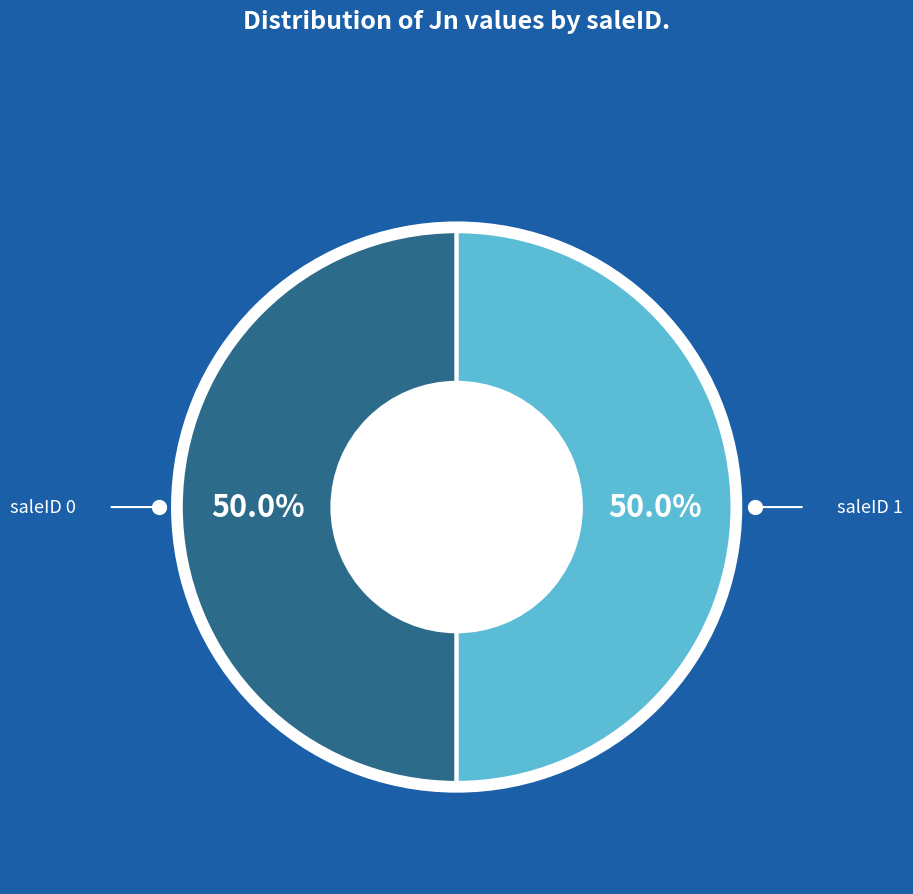

Rank the categories by value from highest to lowest.

1, 0